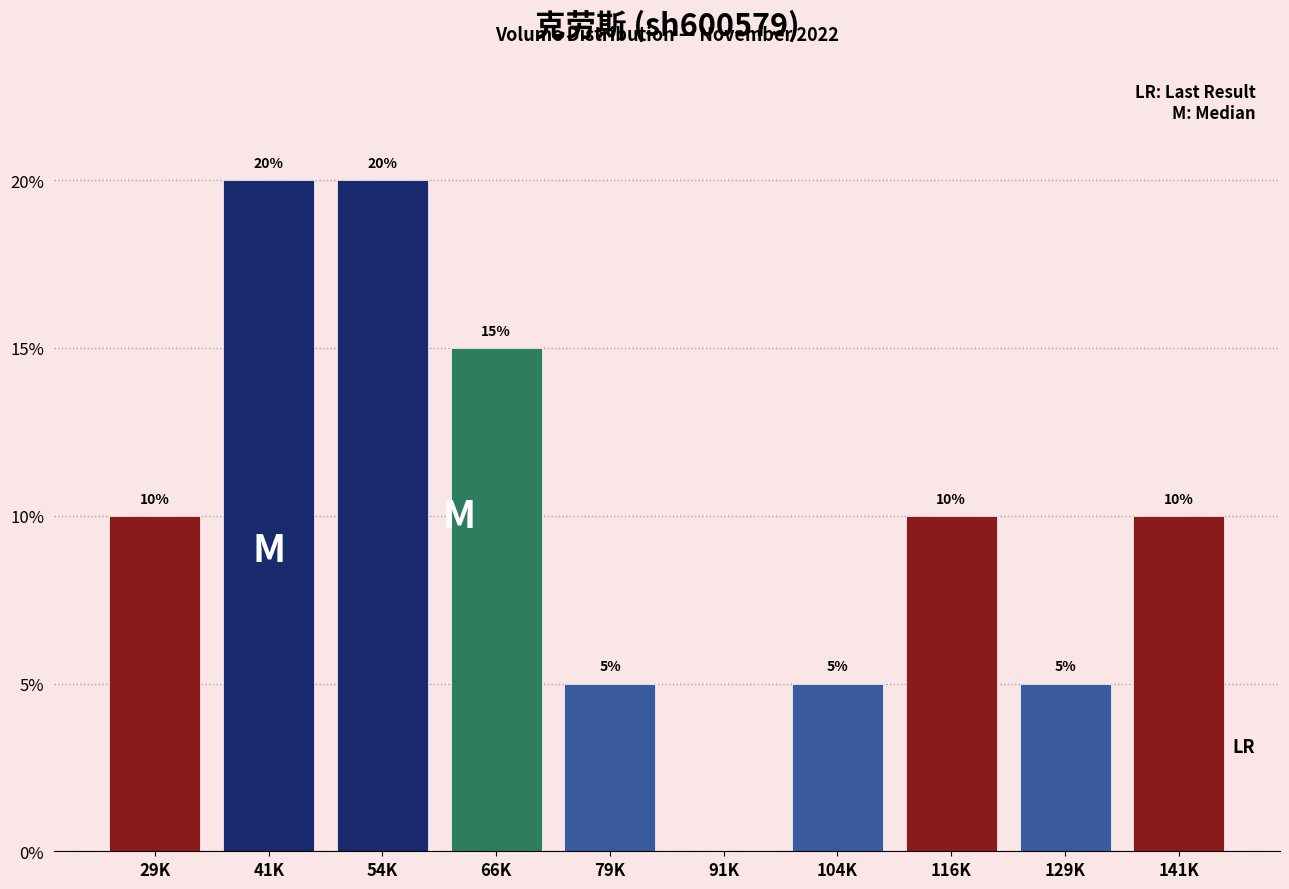

Reading right to left, what are all the values shown in this chart?

141K=10	129K=5	116K=10	104K=5	91K=0	79K=5	66K=15	54K=20	41K=20	29K=10